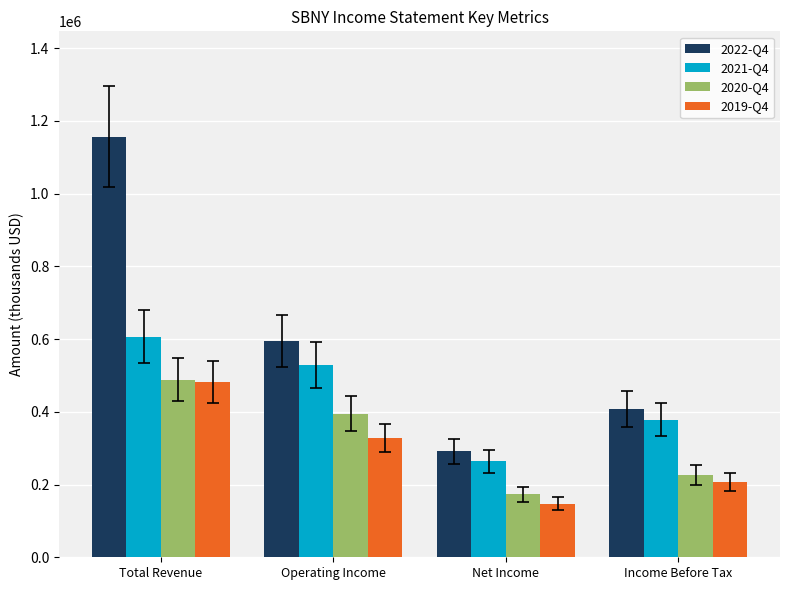

What is the label of the 1st bar from the right?

Income Before Tax